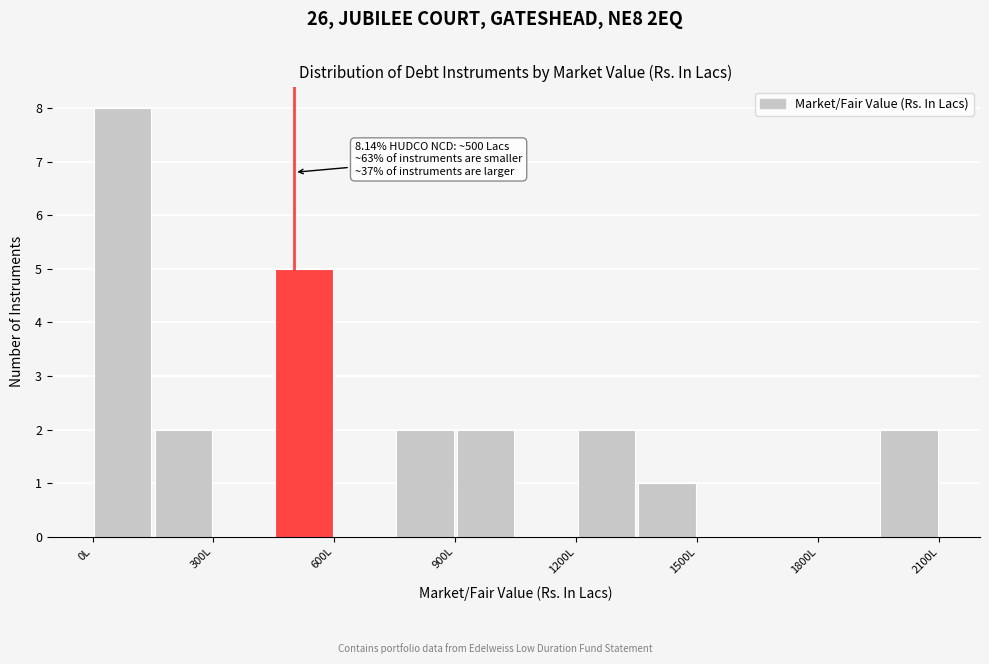

Read against the x-axis, roughly where is the centre of the tallest bar?

100